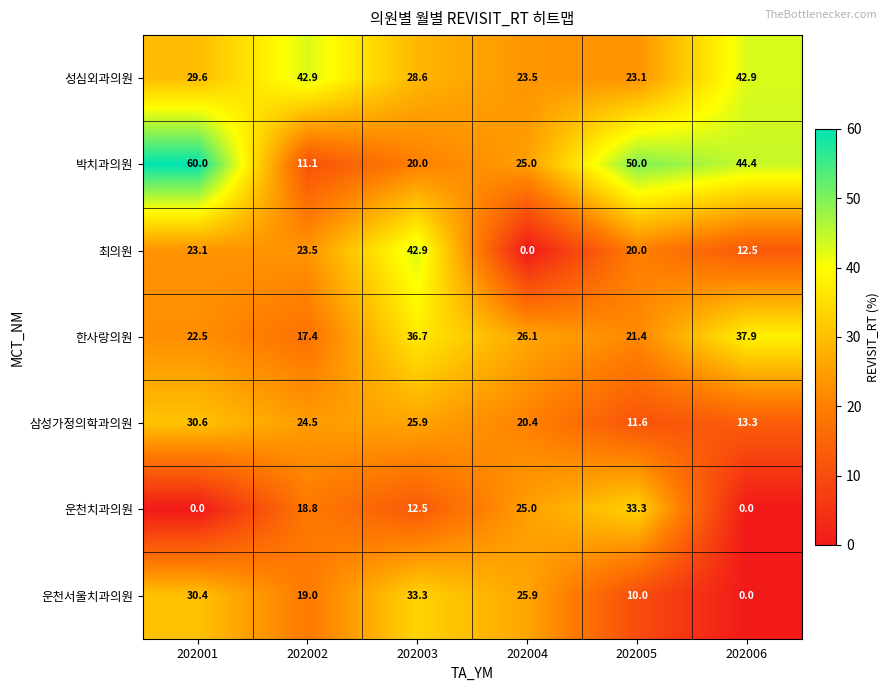

How many 박치과의원 values are between 20 and 50?

4